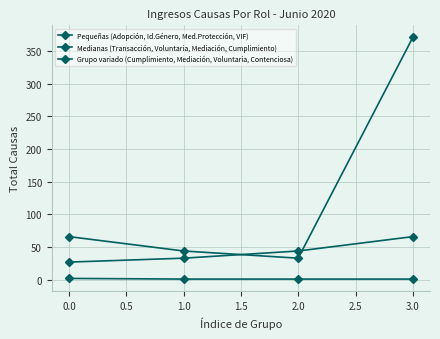

How many lines are shown in the chart?

3